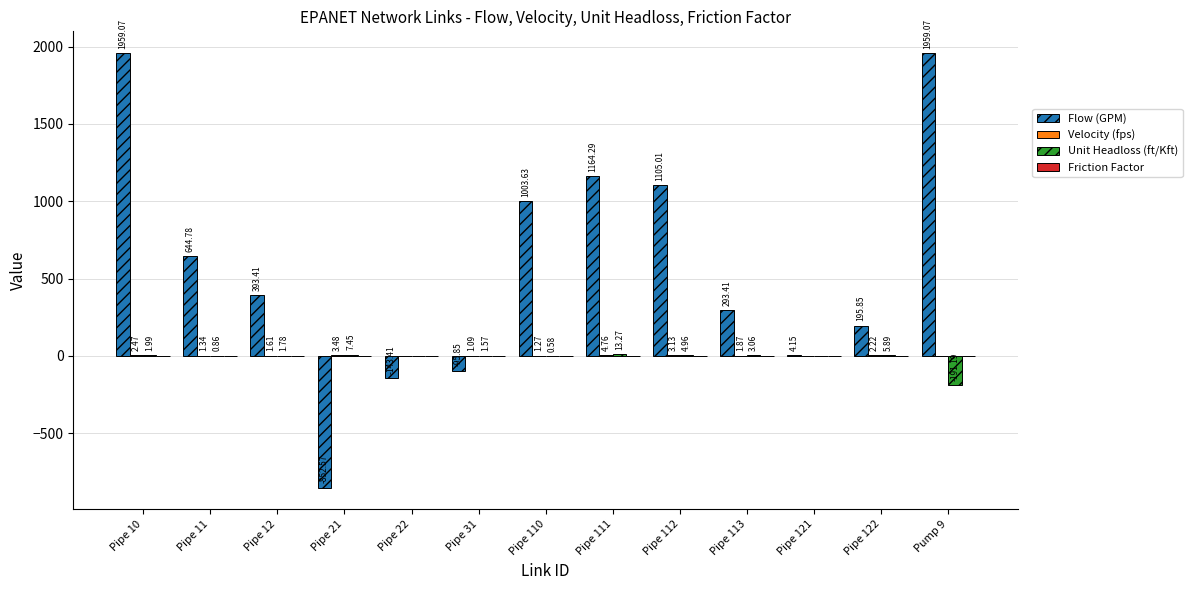

At which category is the sum across all series the highest?

Pipe 10